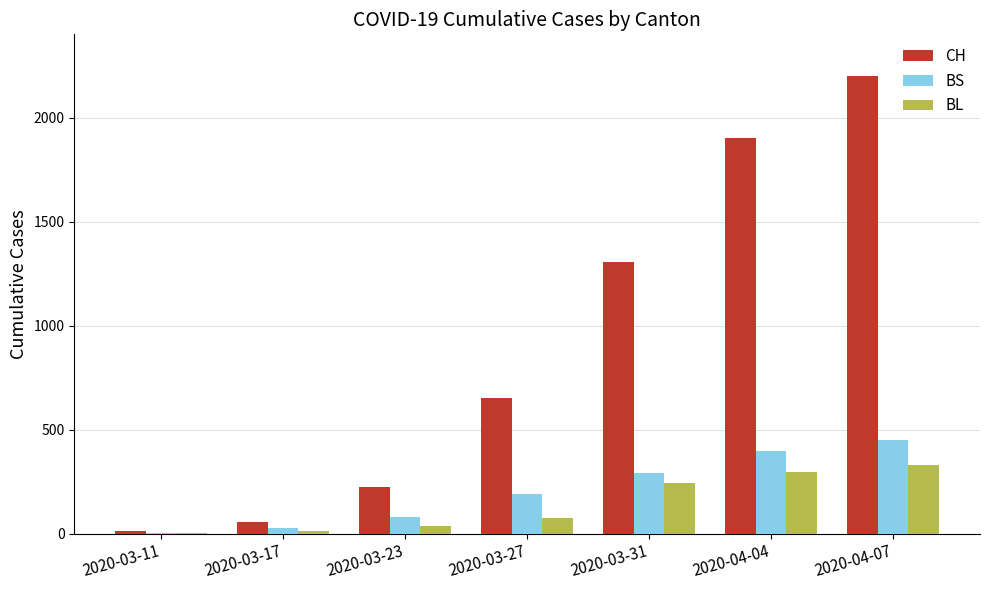

What is the maximum value shown in the chart?

2200